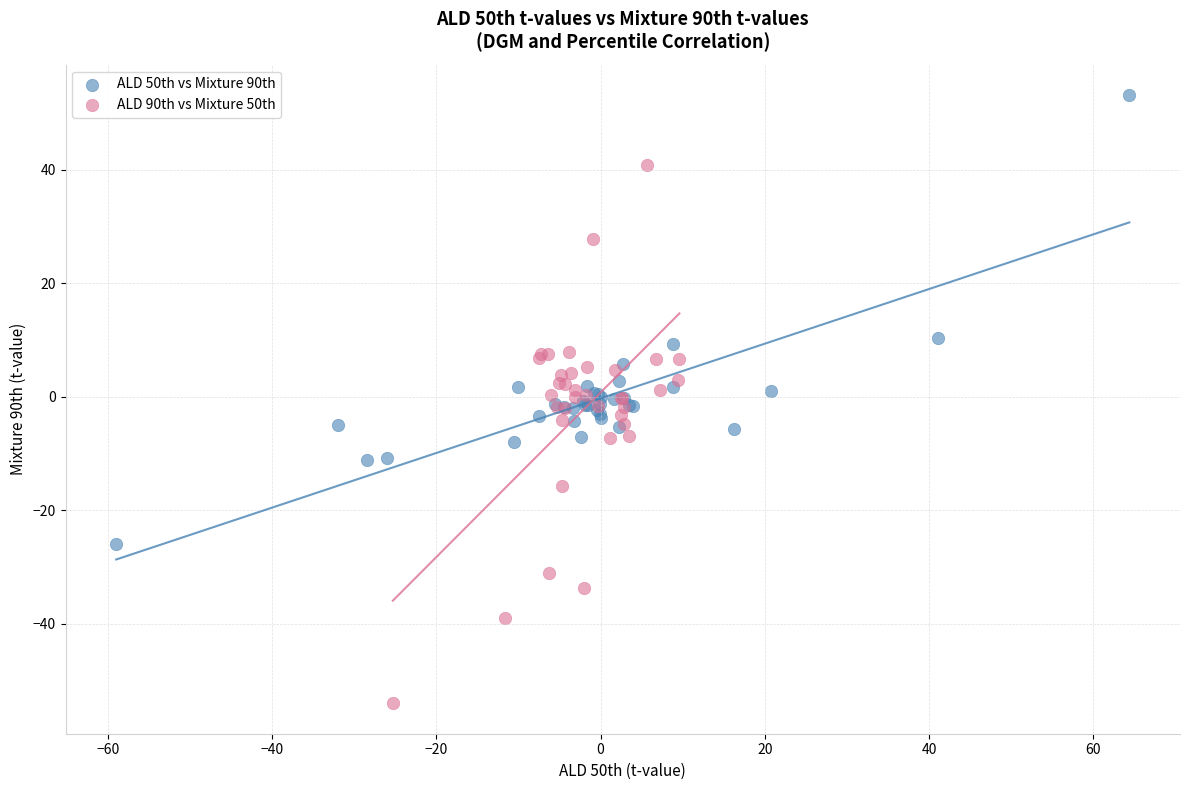

Which series has the widest spread of Y values?

ALD 90th vs Mixture 50th